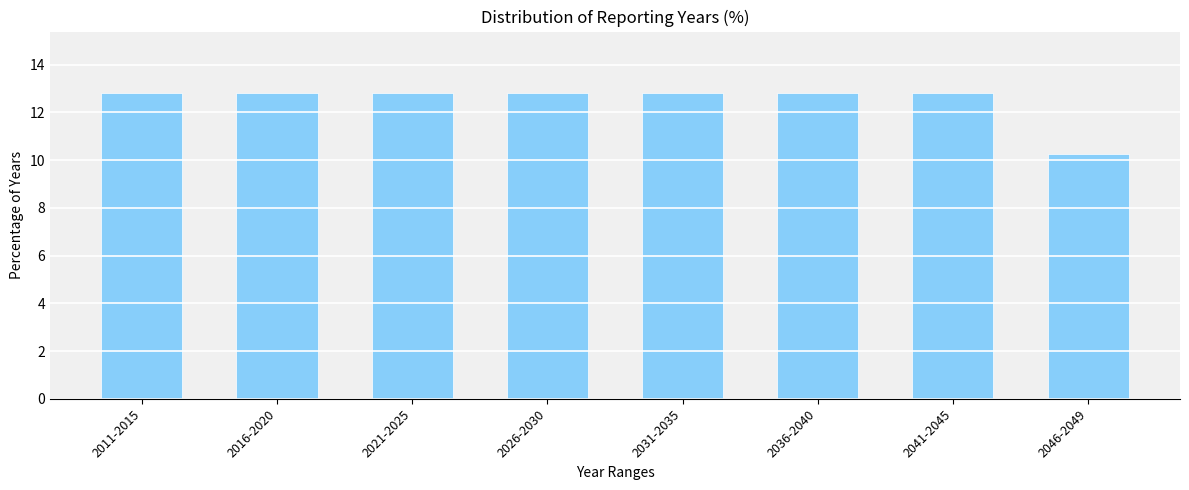

Reading left to right, what are all the values shown in this chart?

2011-2015=12.8	2016-2020=12.8	2021-2025=12.8	2026-2030=12.8	2031-2035=12.8	2036-2040=12.8	2041-2045=12.8	2046-2049=10.3